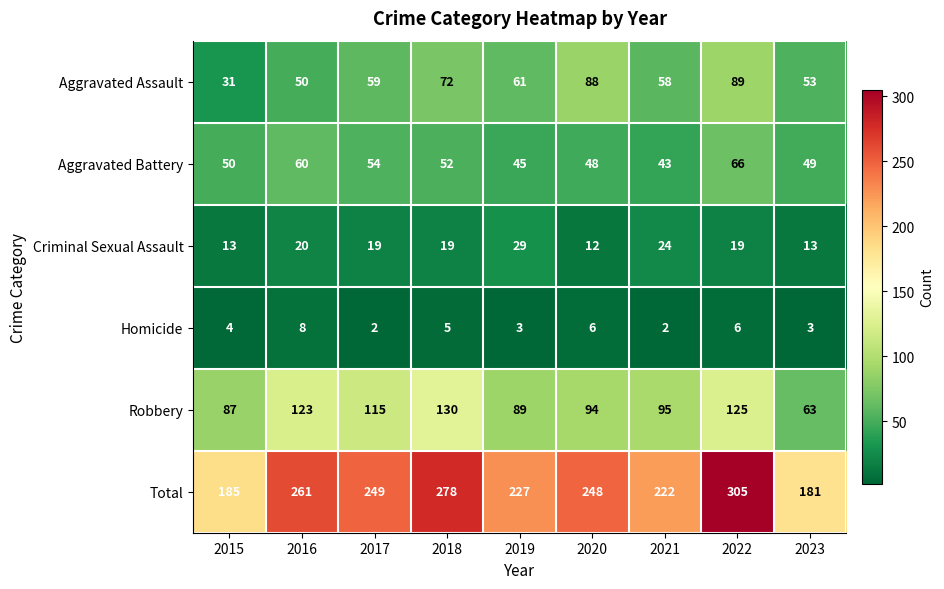

What is the smallest value displayed?

2